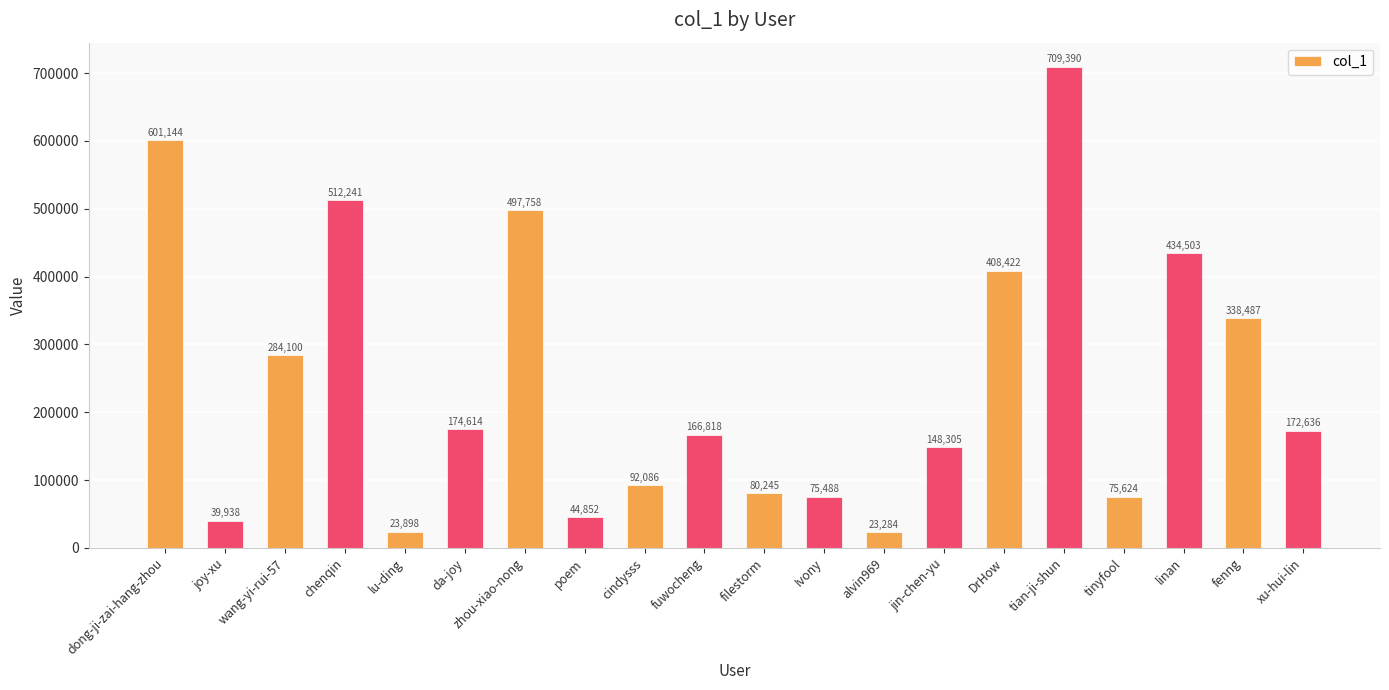

Is it true that the value at joy-xu is 39938?

True